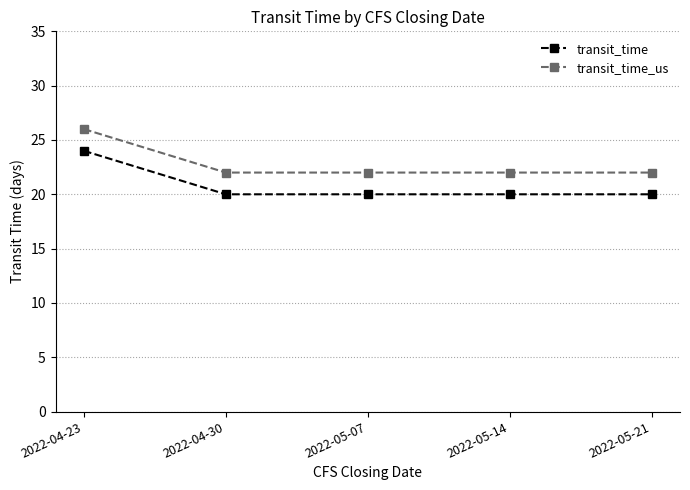

What is the sum of the transit_time values at 2022-05-14 and 2022-05-07?

40